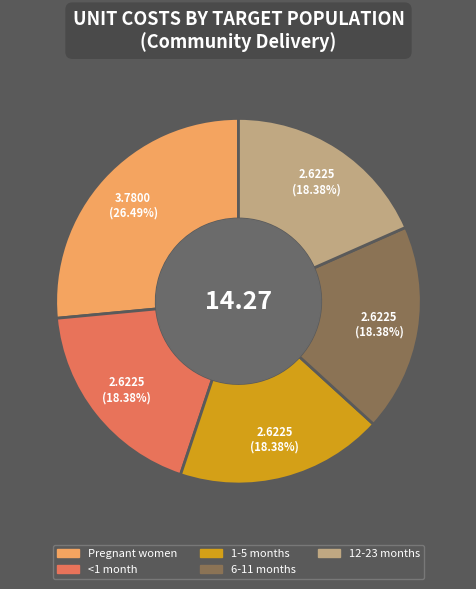

The 6-11 months slice represents 6% of the pie. True or false?

False